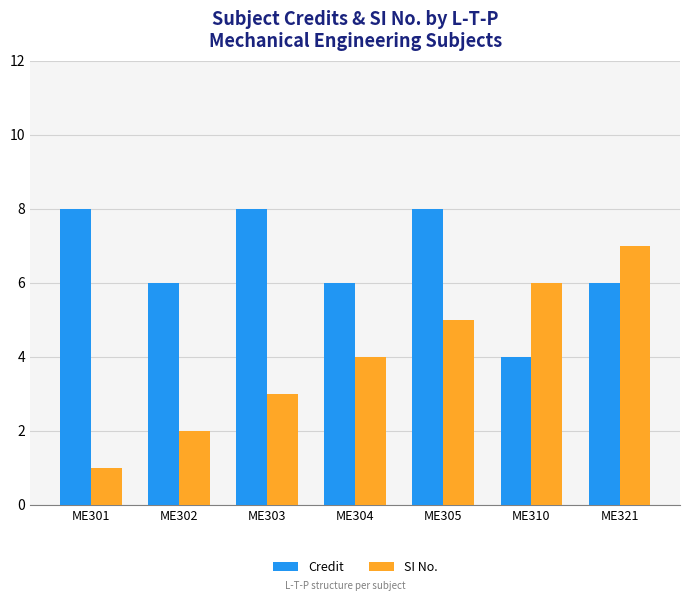

What is the total value across all series at ME304?

10